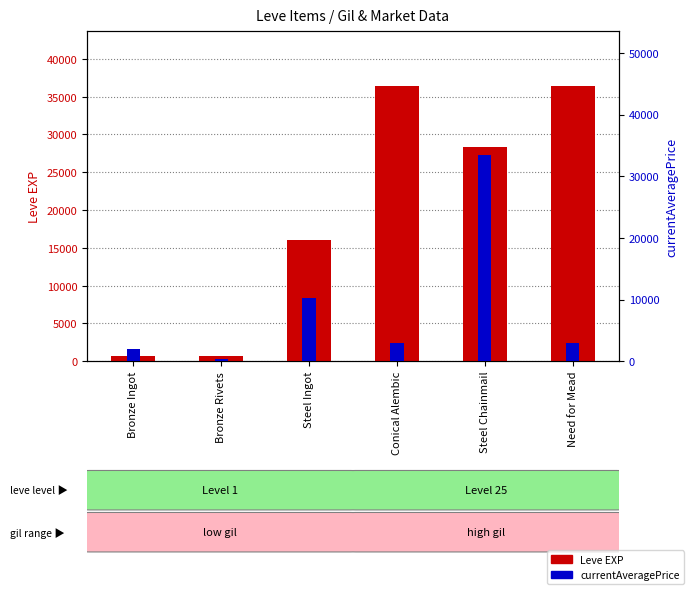

The value of Leve EXP at Conical Alembic is 59879.8. True or false?

False